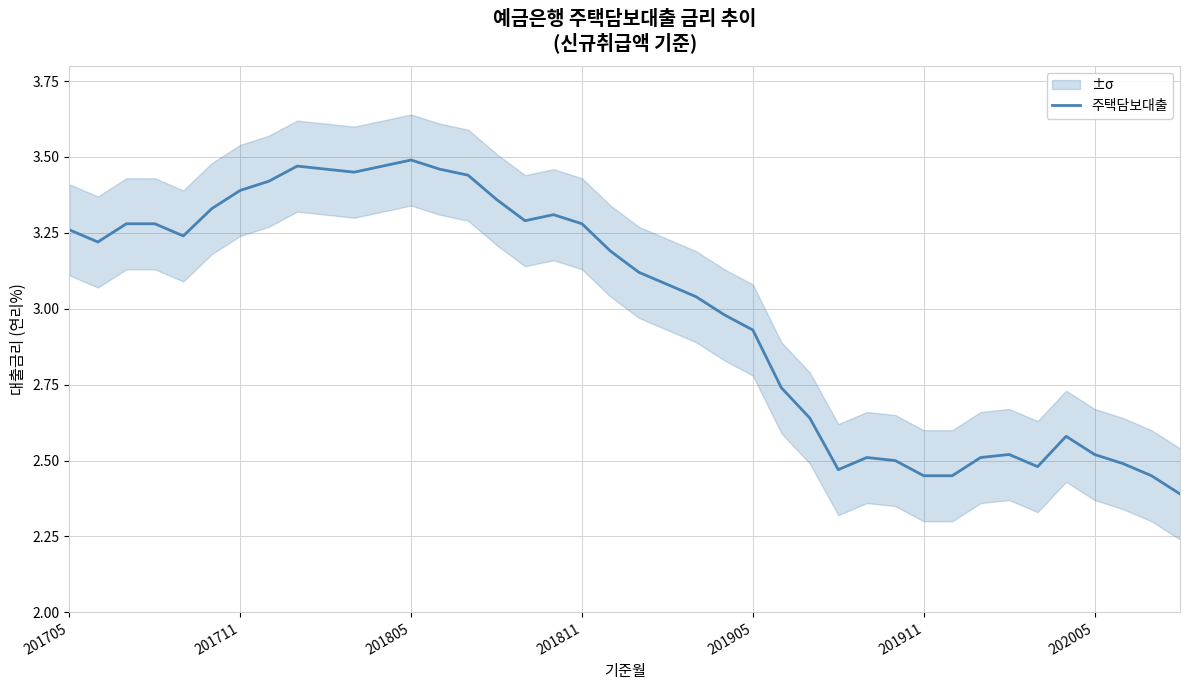

How many interior local peaks (higher than both neighbors) does the data have?

6